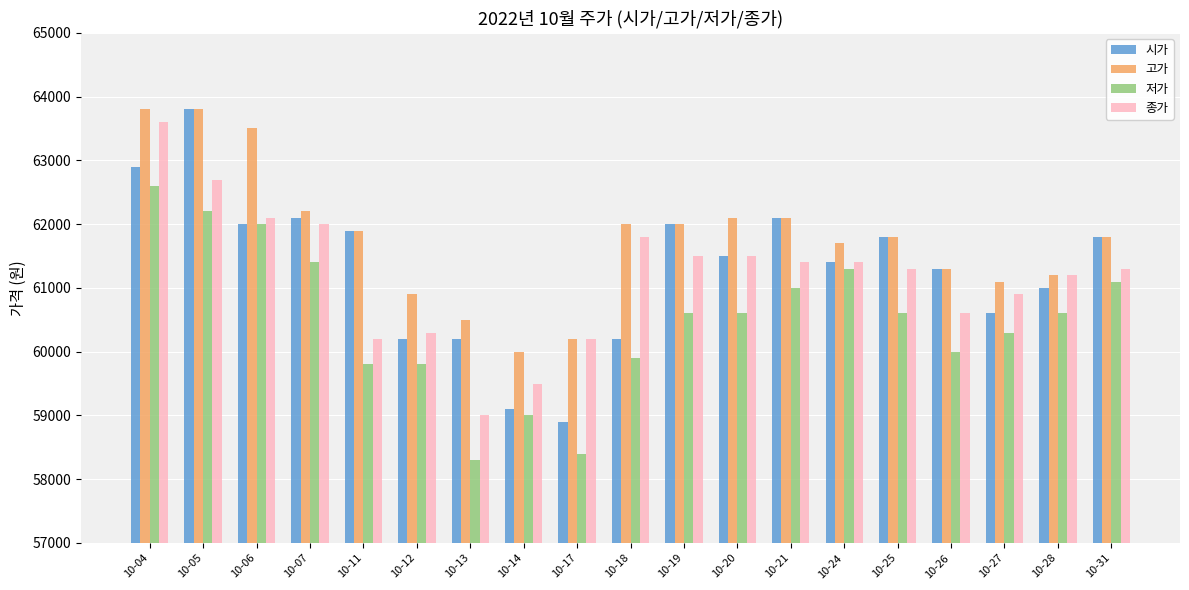

Where is 고가 nearest to the value 61900?

10-11